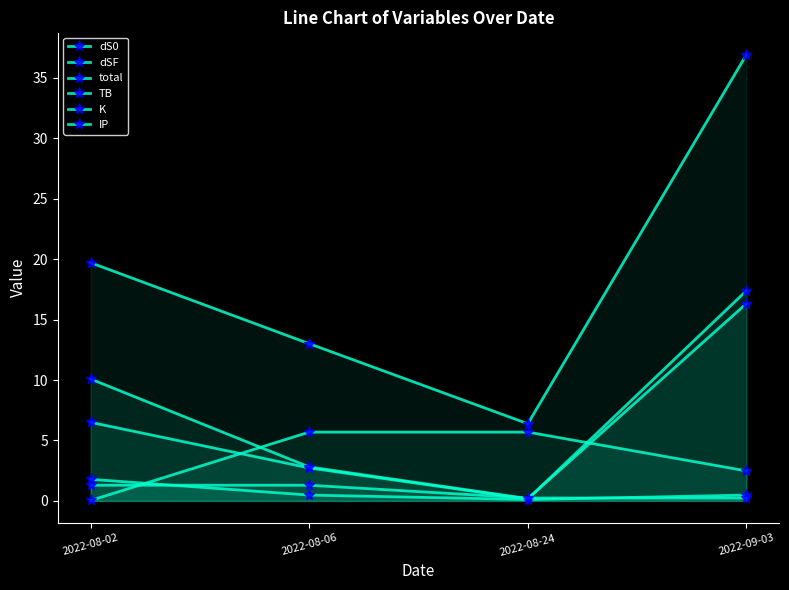

Rank the series at 2022-09-03 from highest to lowest value.

total, dS0, dSF, TB, K, IP